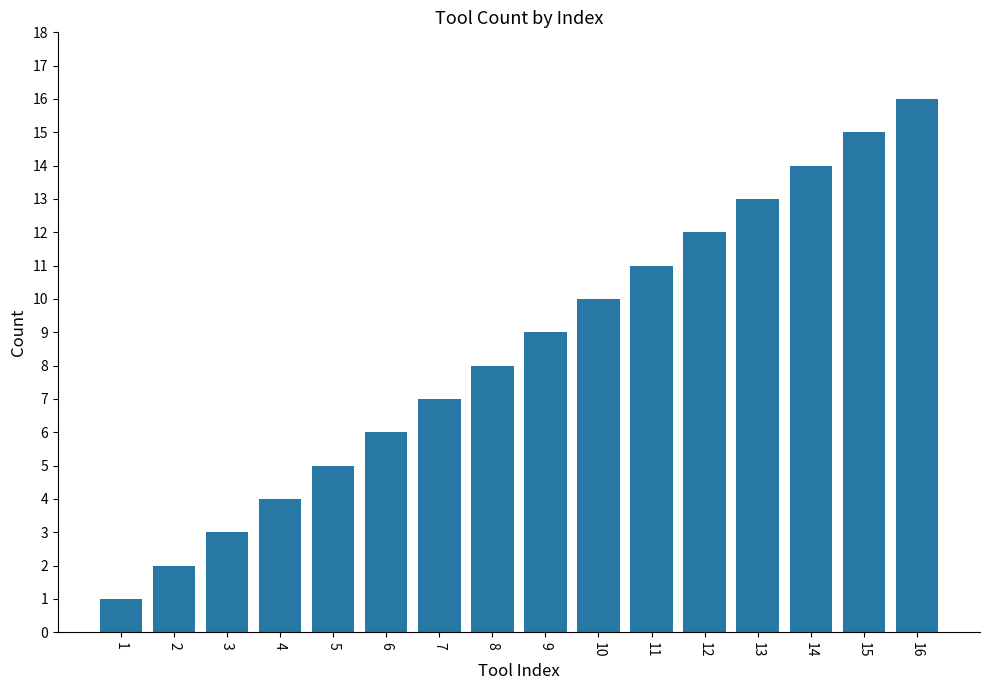

Does the chart contain any negative values?

No